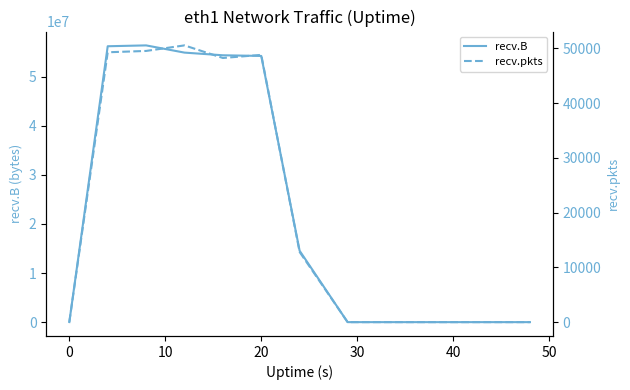

True or false: recv.B and recv.pkts cross at least once.

False